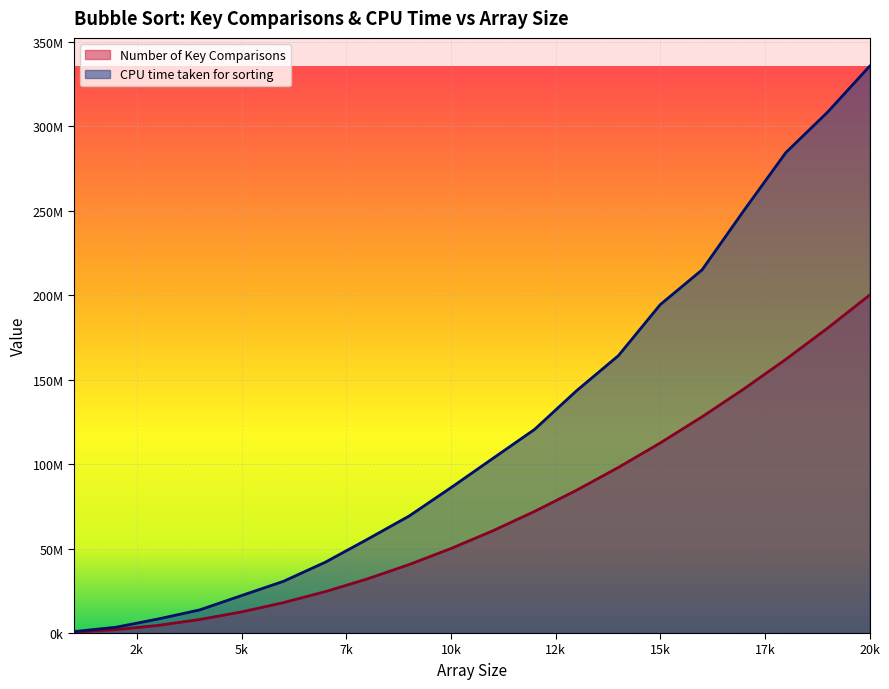

What is the value of the Number of Key Comparisons point at the 10th from the left?

49995000